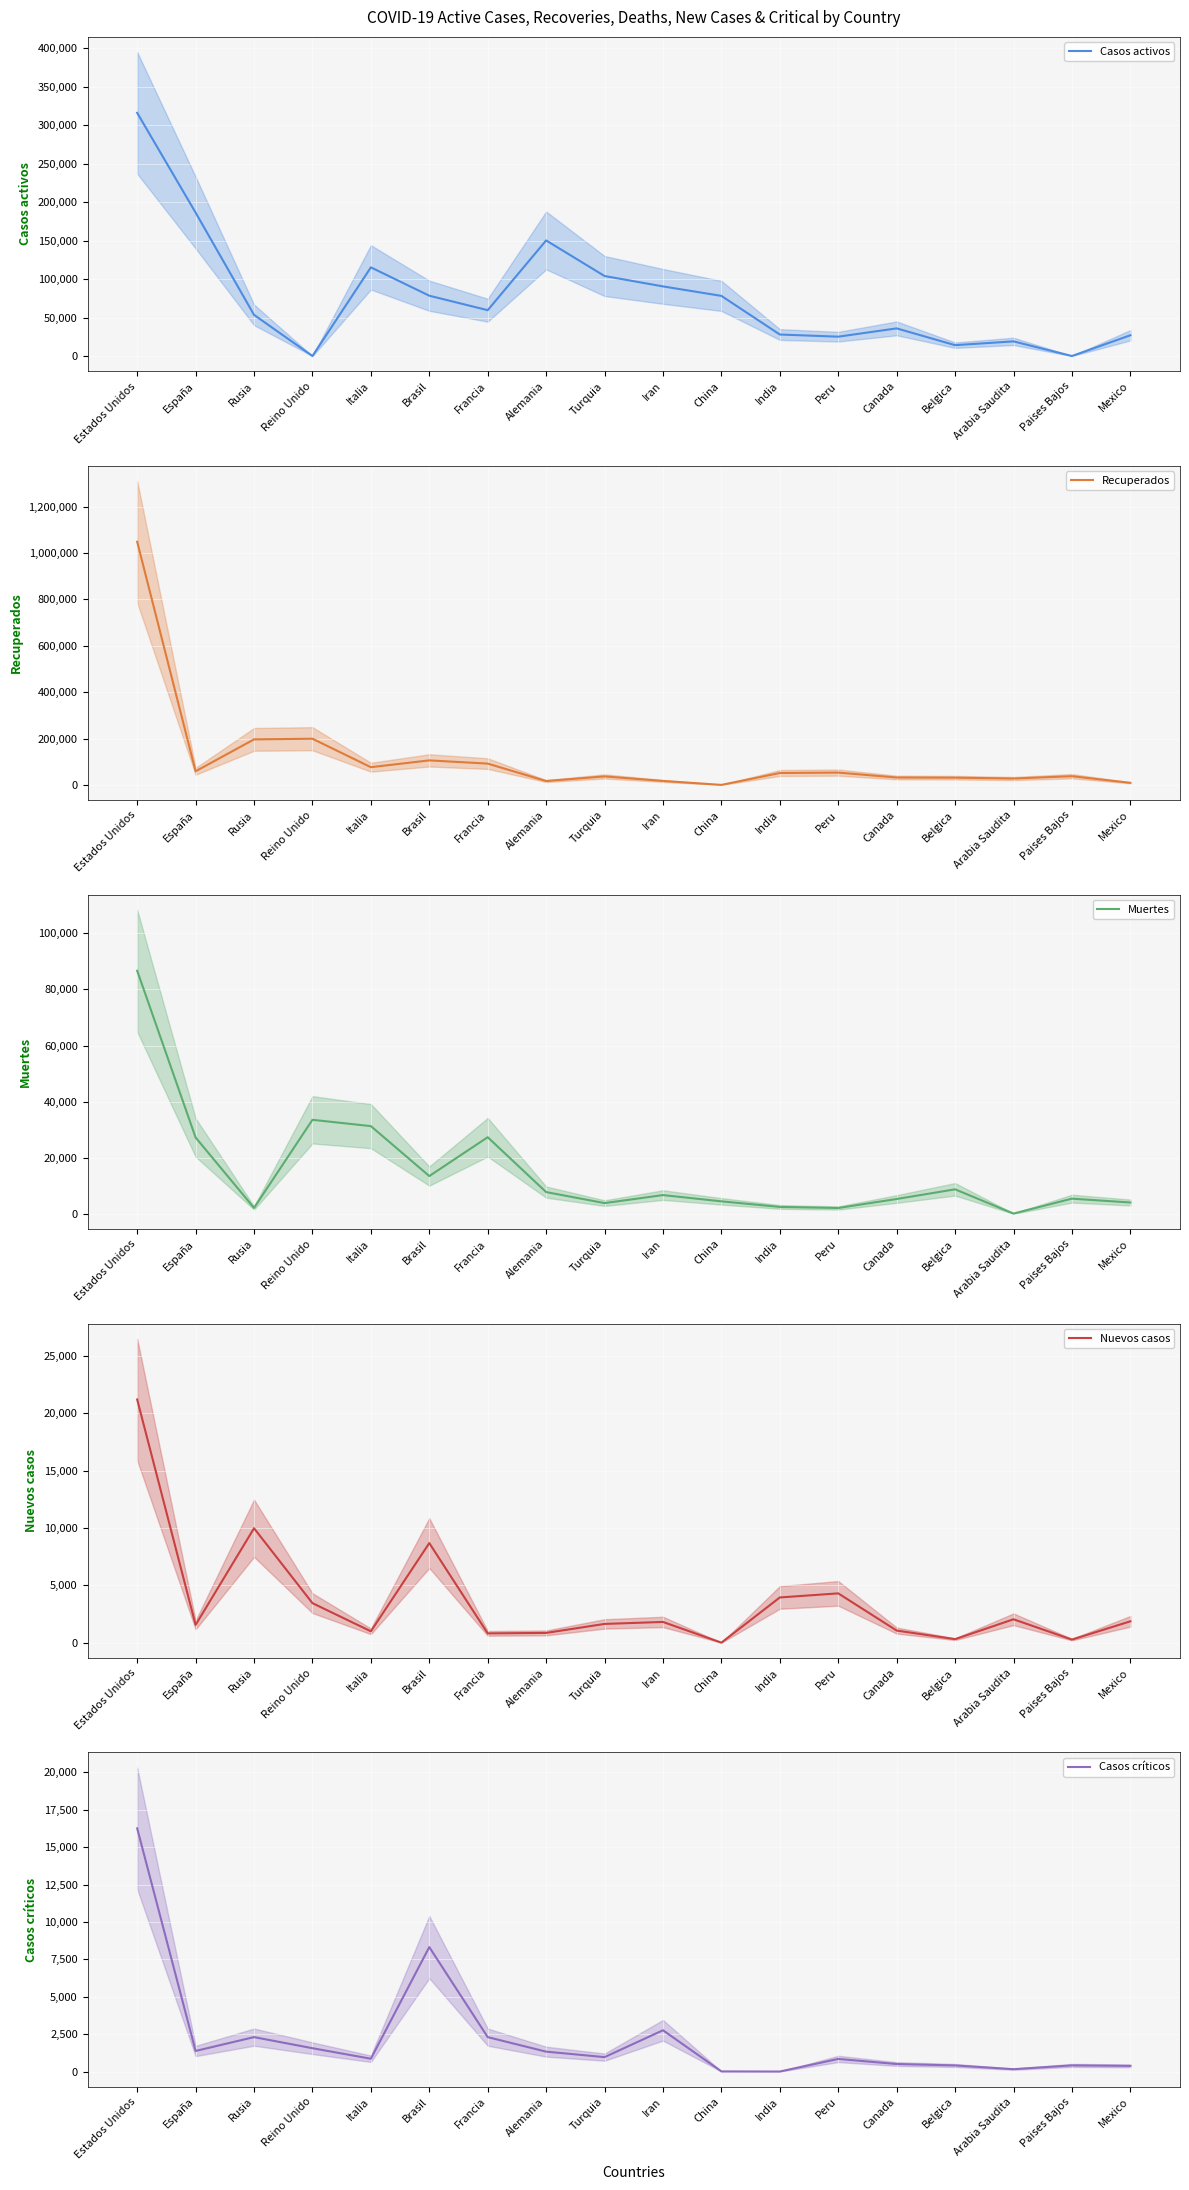

Between Estados Unidos and España, which series saw the biggest shift?

Recuperados